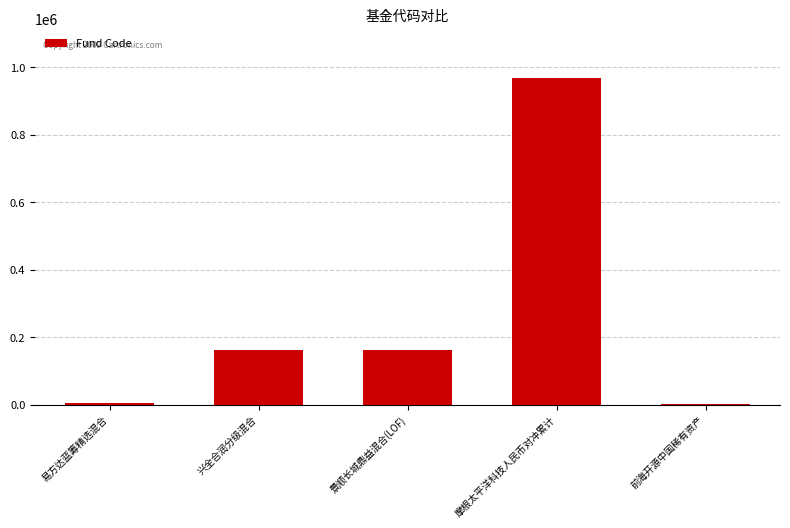

At which category does the chart reach its peak across all series?

摩根太平洋科技人民币对冲累计